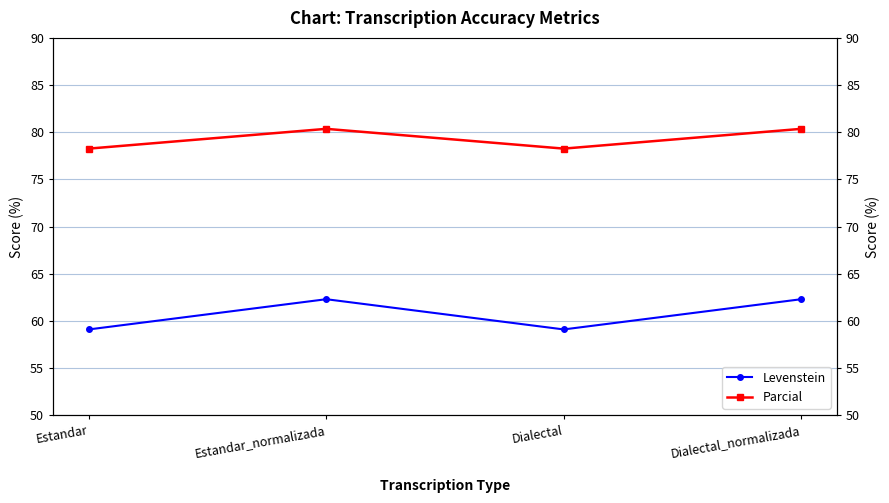

How many values in the Levenstein series are below 62?

2